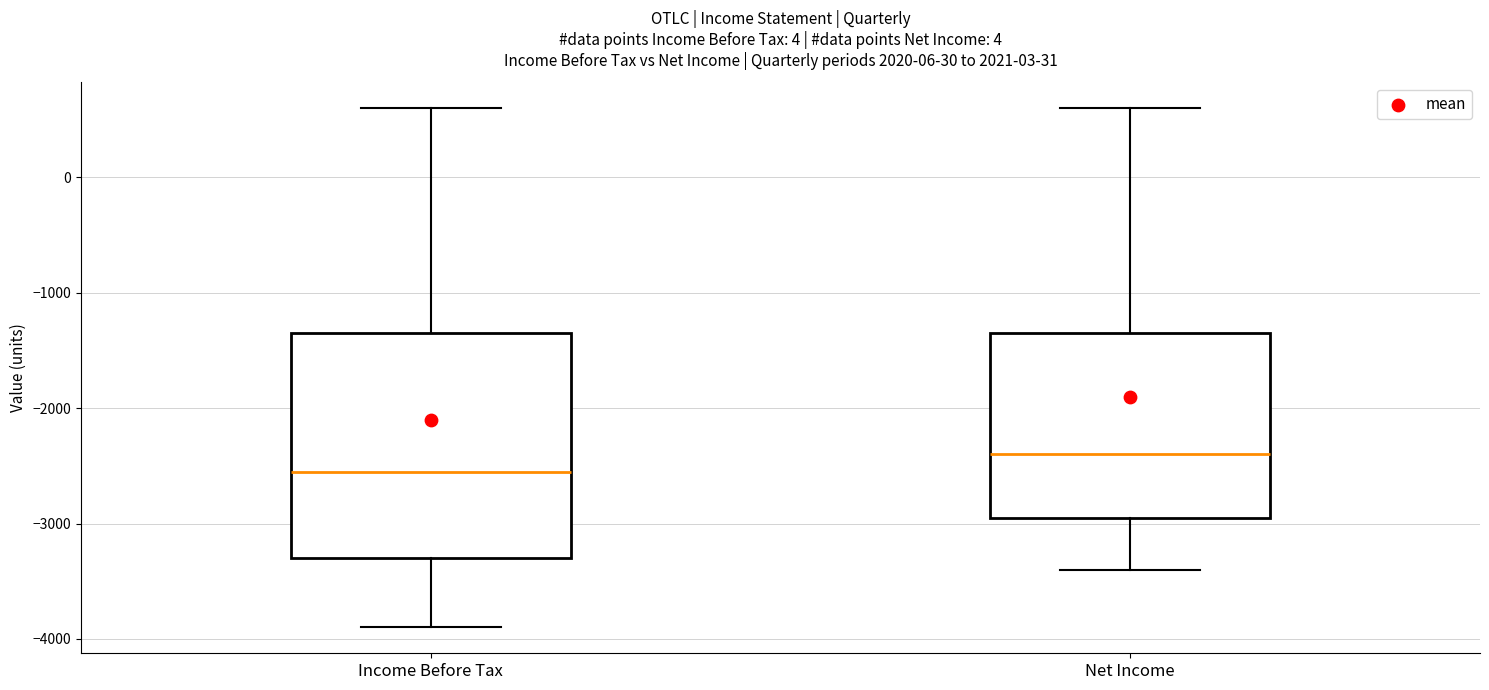

Comparing the boxes themselves (not the whiskers), which one is the tallest?

Income Before Tax